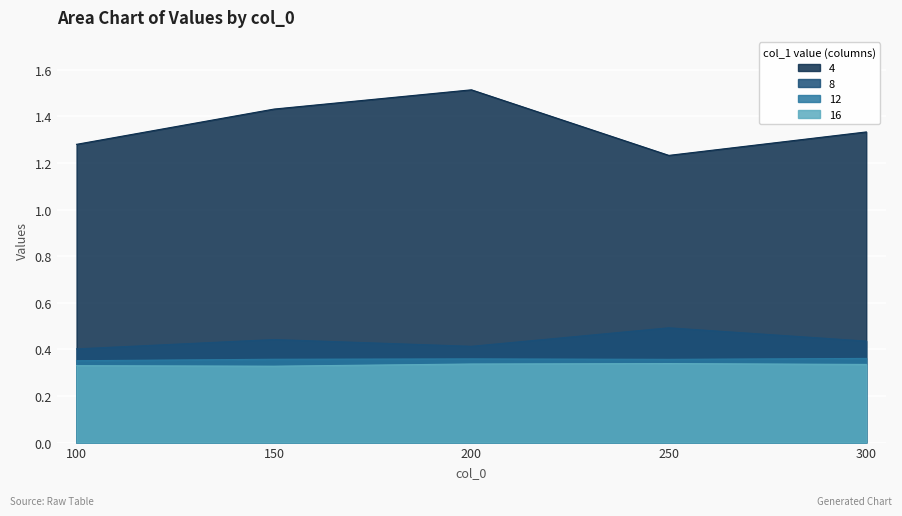

True or false: 8 and 12 intersect in this chart.

False